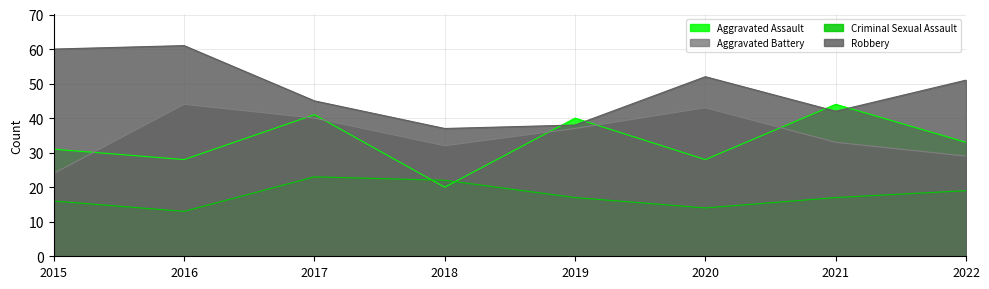

At which category does the chart reach its minimum across all series?

2016